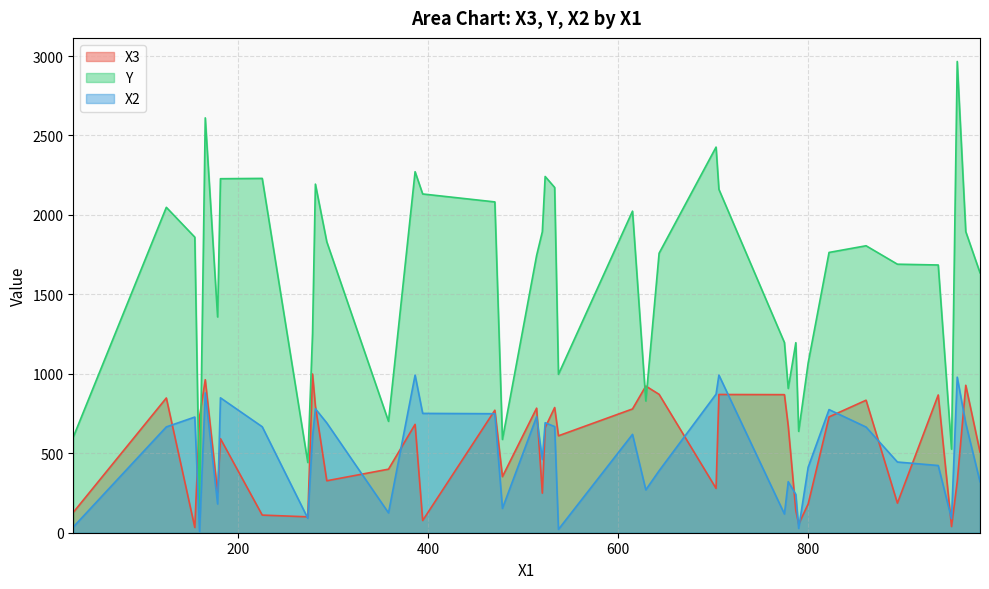

How many series are shown in this chart?

3